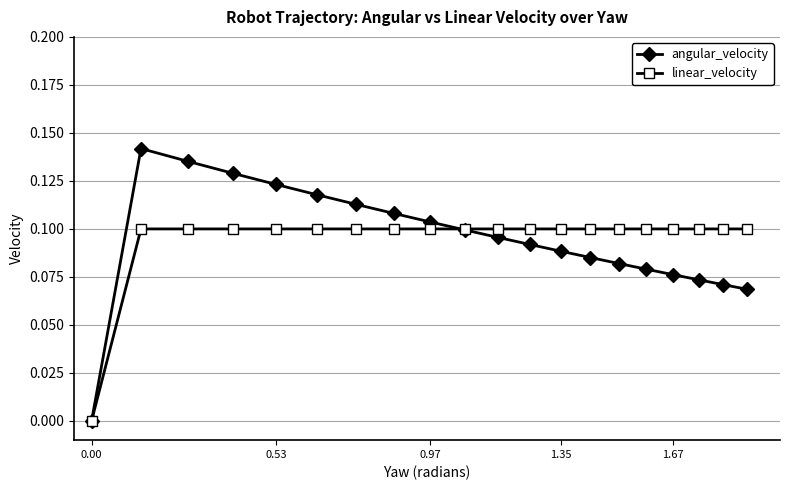

How many series are shown in this chart?

2